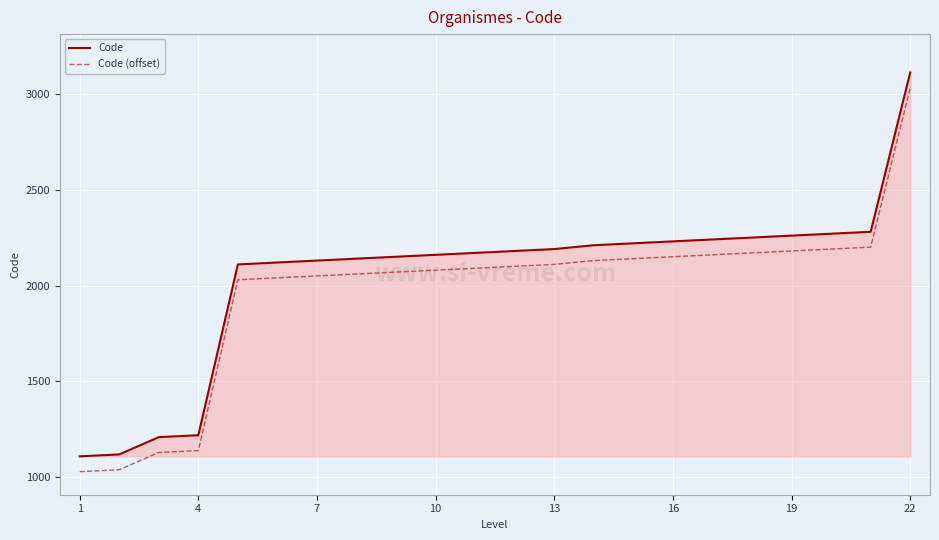

True or false: Code (offset) and Code cross at least once.

False